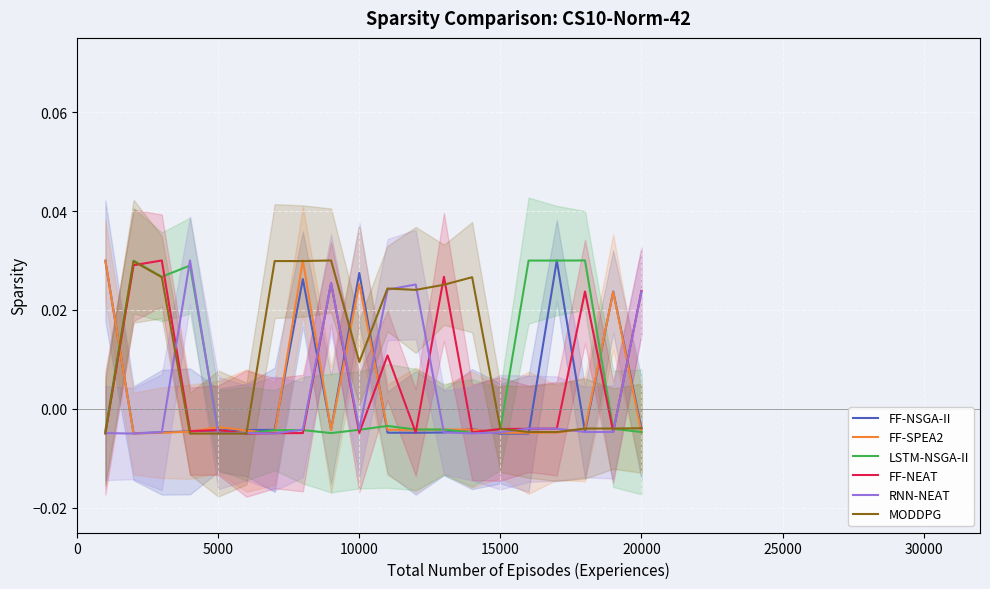

At which label is RNN-NEAT closest to 0?

15